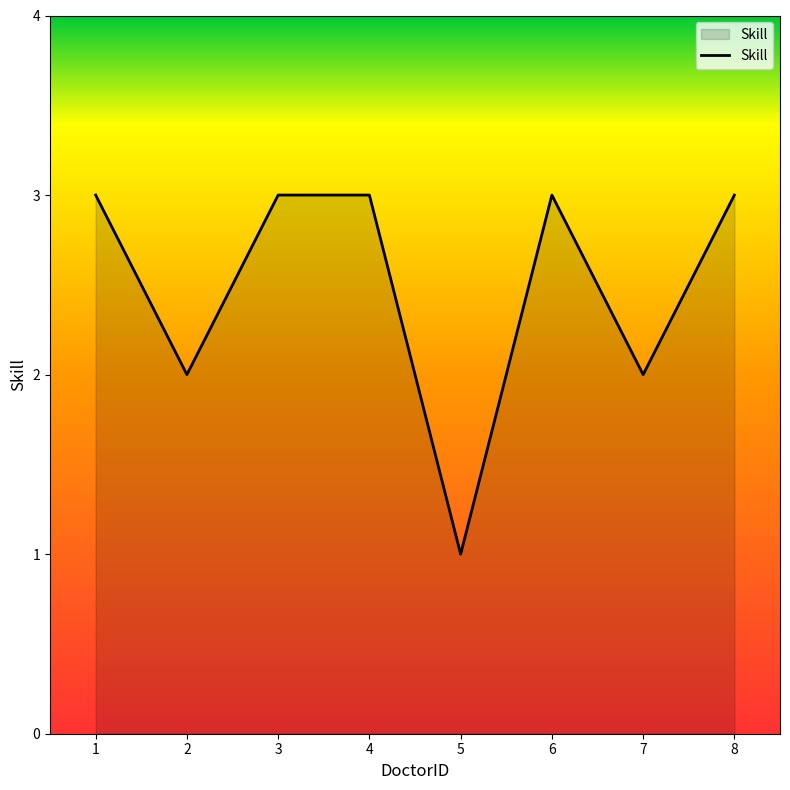

Is it true that the value at 4 is 3?

True